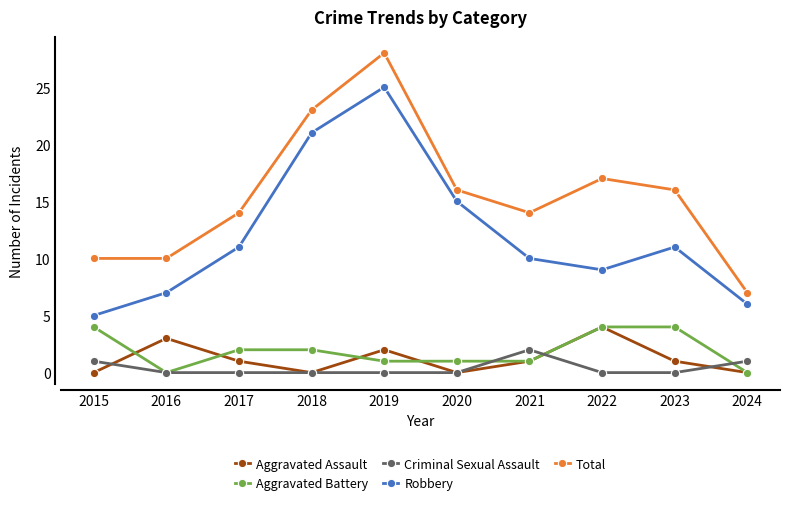

What is the approximate value of Robbery at 2019?

25